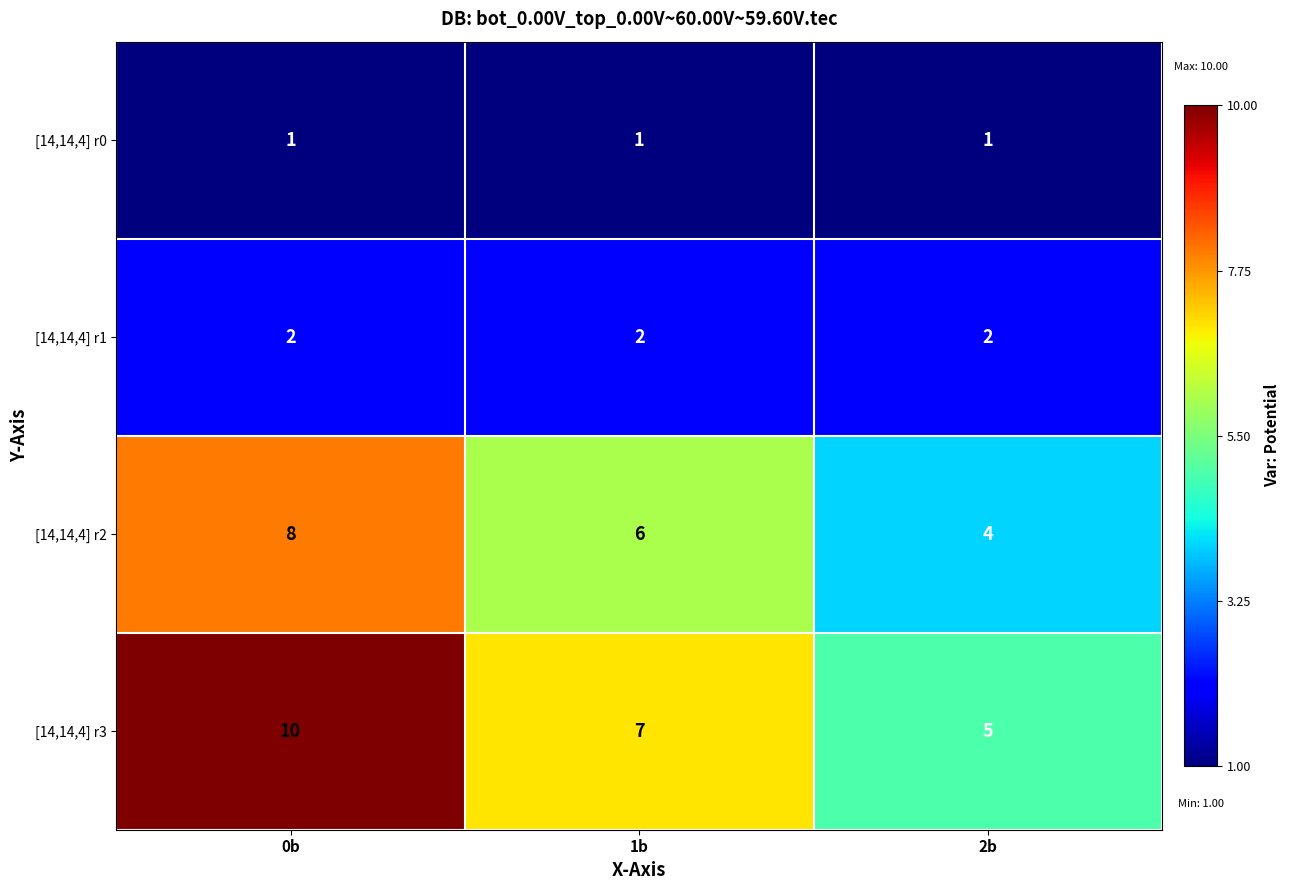

Reading left to right, list all the values displayed in this chart.

[14,14,4] r0: 0b=1	1b=1	2b=1
[14,14,4] r1: 0b=2	1b=2	2b=2
[14,14,4] r2: 0b=8	1b=6	2b=4
[14,14,4] r3: 0b=10	1b=7	2b=5